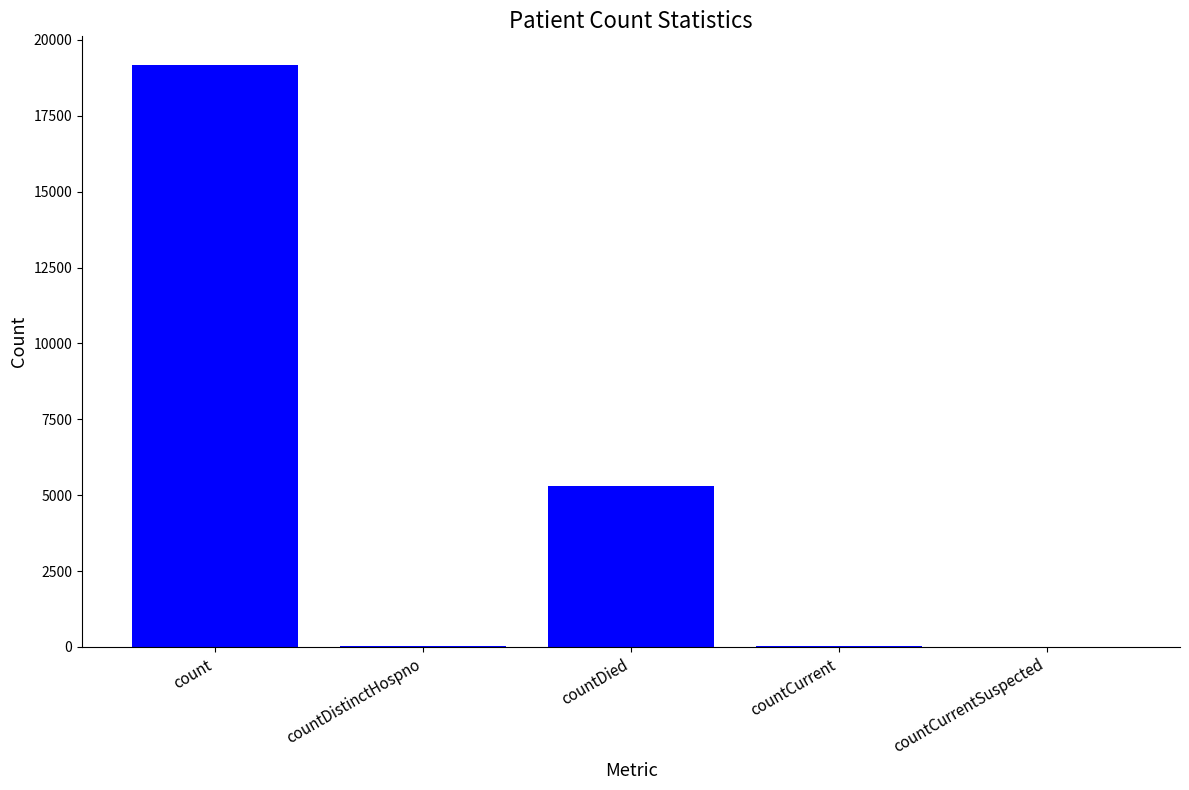

What is the greatest value displayed?

19159